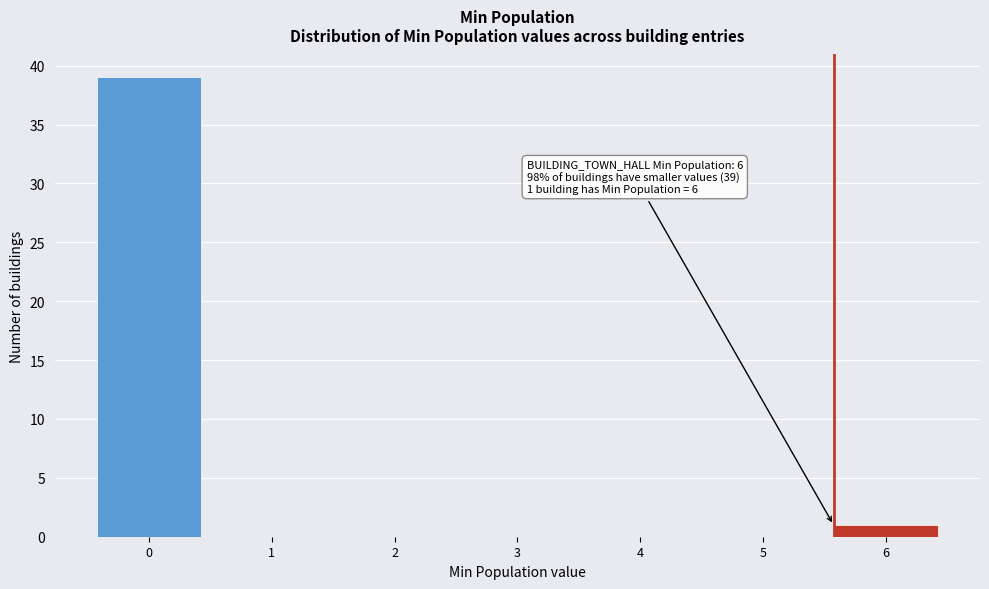

Reading left to right, transcribe all the data shown in this chart.

0=39	1=0	2=0	3=0	4=0	5=0	6=1